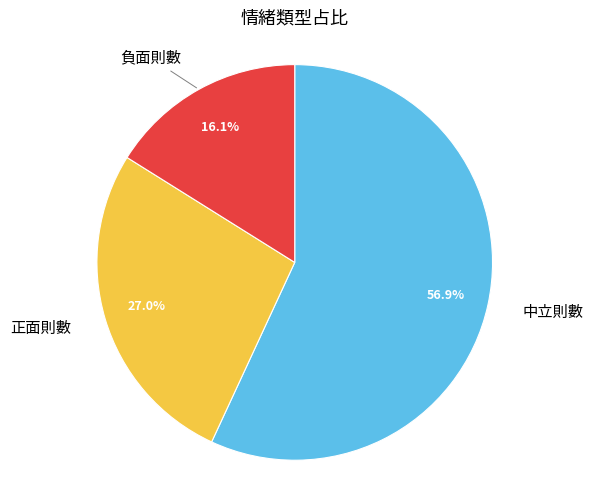

Is there any slice that represents more than half of the pie?

Yes